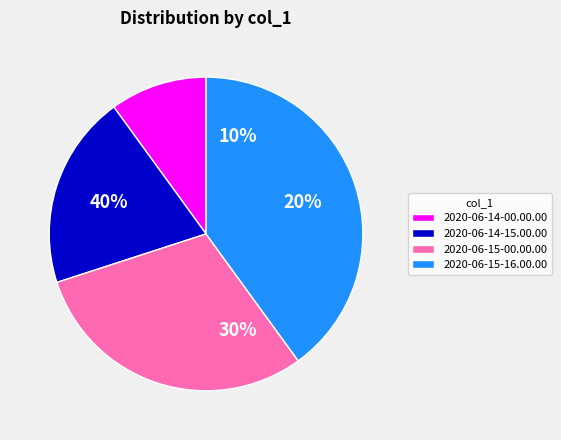

What percentage is NOT represented by 2020-06-14-15.00.00?

80.0%